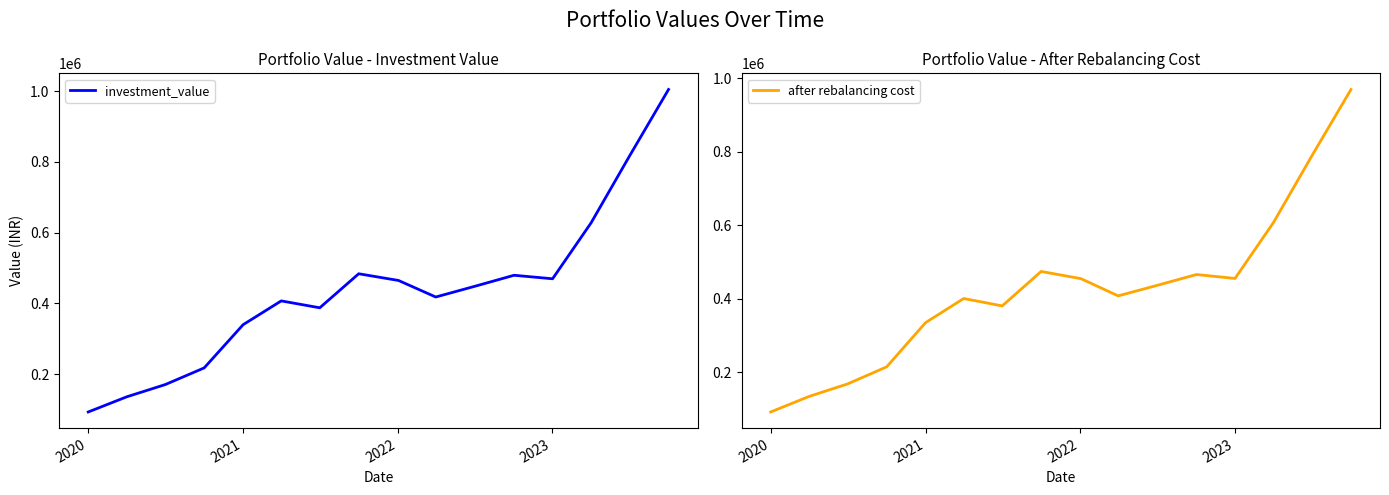

What is the highest value of the investment_value series?

1005058.2